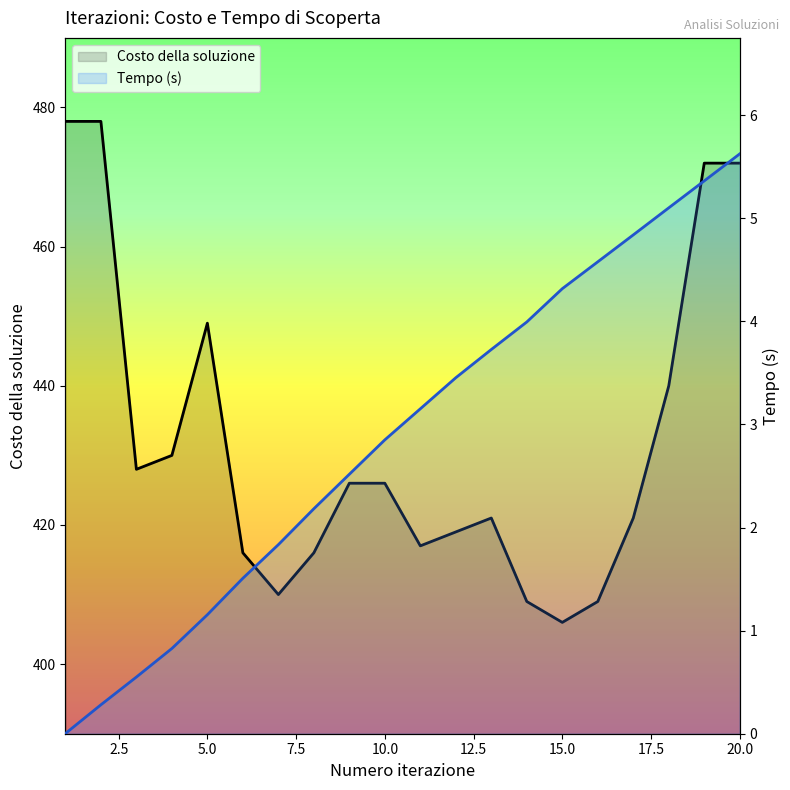

Reading left to right, extract all data points from this chart.

Tempo (s): 1=0.0	2=0.3	3=0.5	4=0.8	5=1.2	6=1.5	7=1.8	8=2.2	9=2.5	10=2.9	11=3.2	12=3.5	13=3.7	14=4.0	15=4.3	16=4.6	17=4.8	18=5.1	19=5.4	20=5.6
Costo della soluzione: 1=478.0	2=478.0	3=428.0	4=430.0	5=449.0	6=416.0	7=410.0	8=416.0	9=426.0	10=426.0	11=417.0	12=419.0	13=421.0	14=409.0	15=406.0	16=409.0	17=421.0	18=440.0	19=472.0	20=472.0